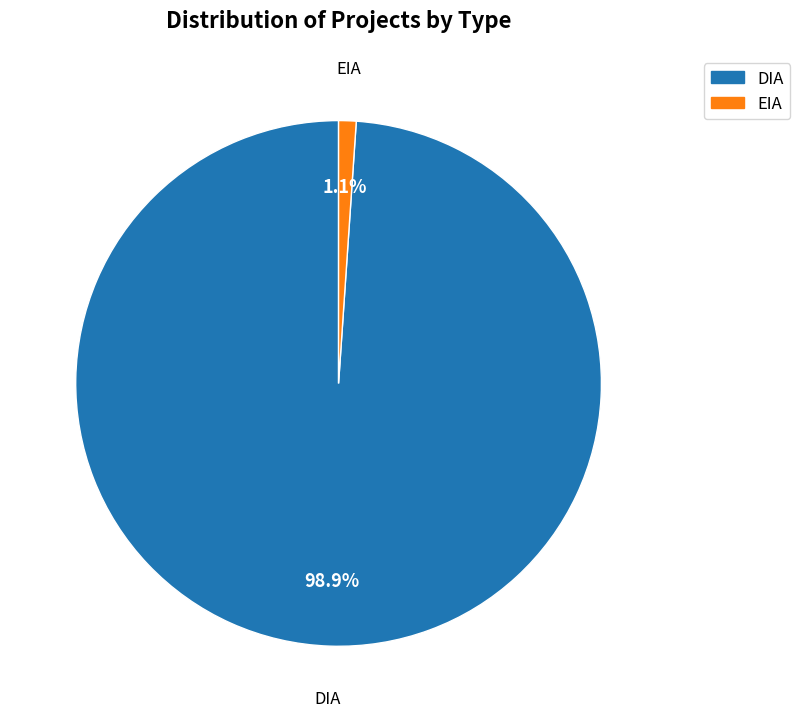

Does EIA account for over 50% of the chart?

No